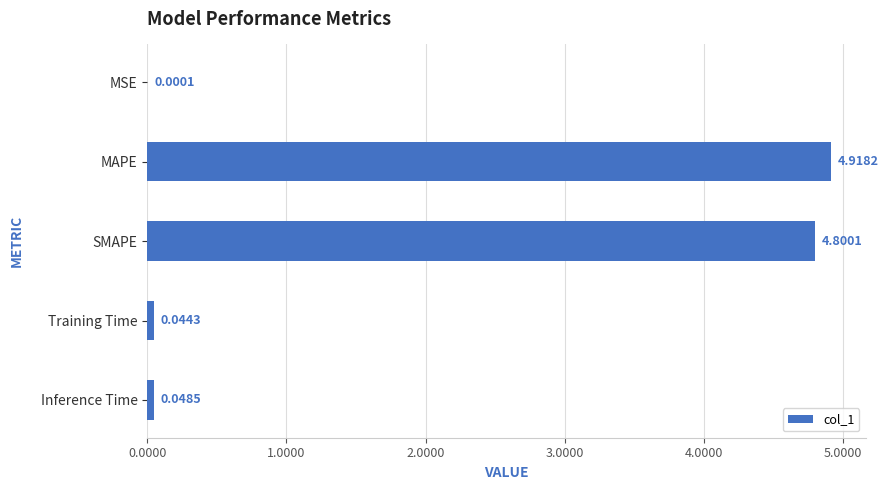

Which has a higher value, Inference Time or MAPE?

MAPE